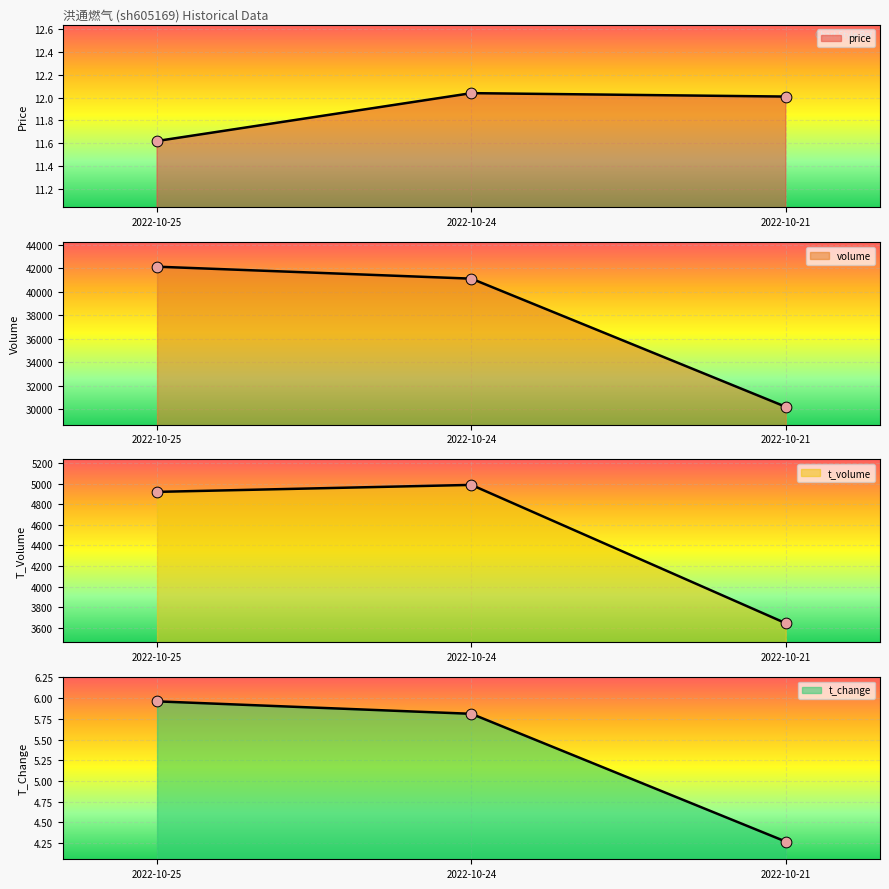

Which series has the widest spread of Y values?

volume